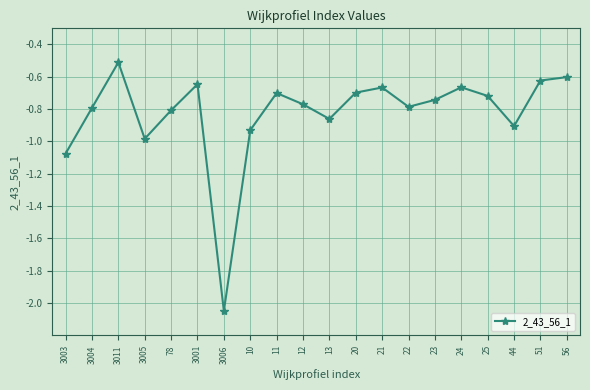

What is the label of the 8th point from the right?

21